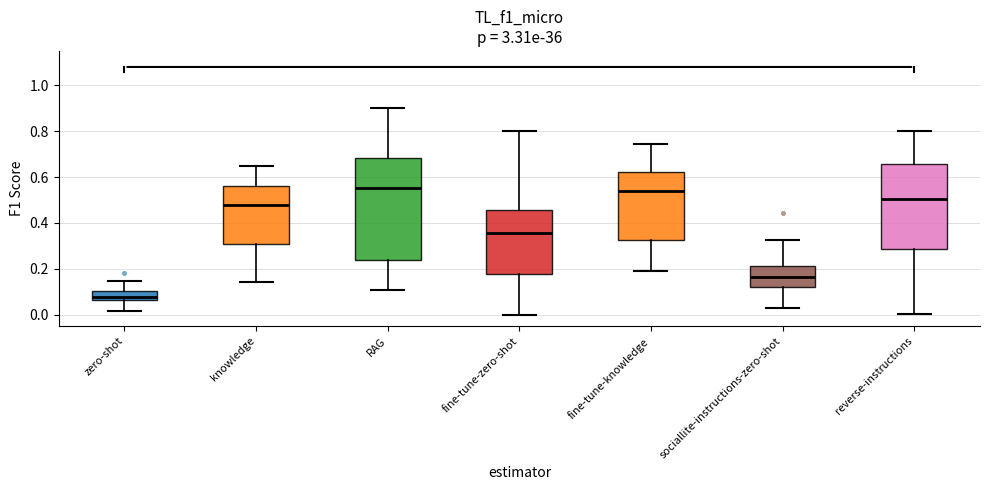

Reading left to right, transcribe this box plot: for each box, give where its median line is, the range the box spans, and where its two whiskers end, as read against the y-axis. The values are not printed on the chart, so give them approximately, as read against the axis.

zero-shot: median 0.08, box 0.06 to 0.10, whiskers 0.02 to 0.14
knowledge: median 0.48, box 0.30 to 0.56, whiskers 0.14 to 0.64
RAG: median 0.56, box 0.24 to 0.68, whiskers 0.10 to 0.90
fine-tune-zero-shot: median 0.36, box 0.18 to 0.46, whiskers 0.00 to 0.80
fine-tune-knowledge: median 0.54, box 0.32 to 0.62, whiskers 0.20 to 0.74
sociallite-instructions-zero-shot: median 0.16, box 0.12 to 0.22, whiskers 0.02 to 0.32
reverse-instructions: median 0.50, box 0.28 to 0.66, whiskers 0.00 to 0.80